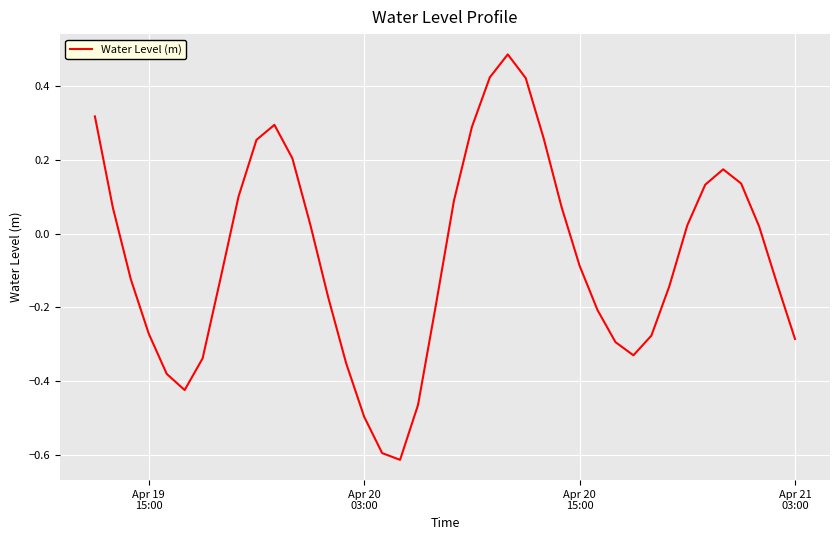

How many values are below 0?

21